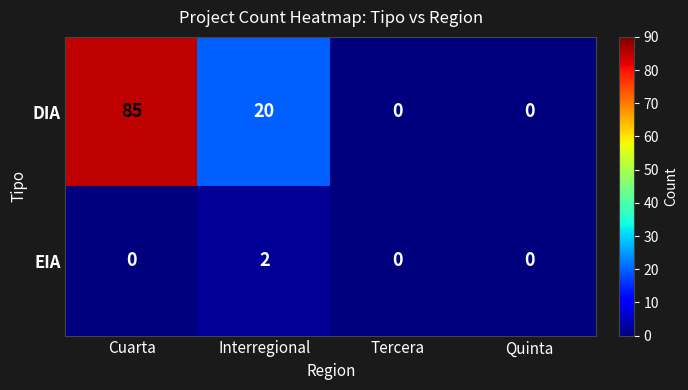

Rank the series by their maximum value, from lowest to highest.

EIA, DIA